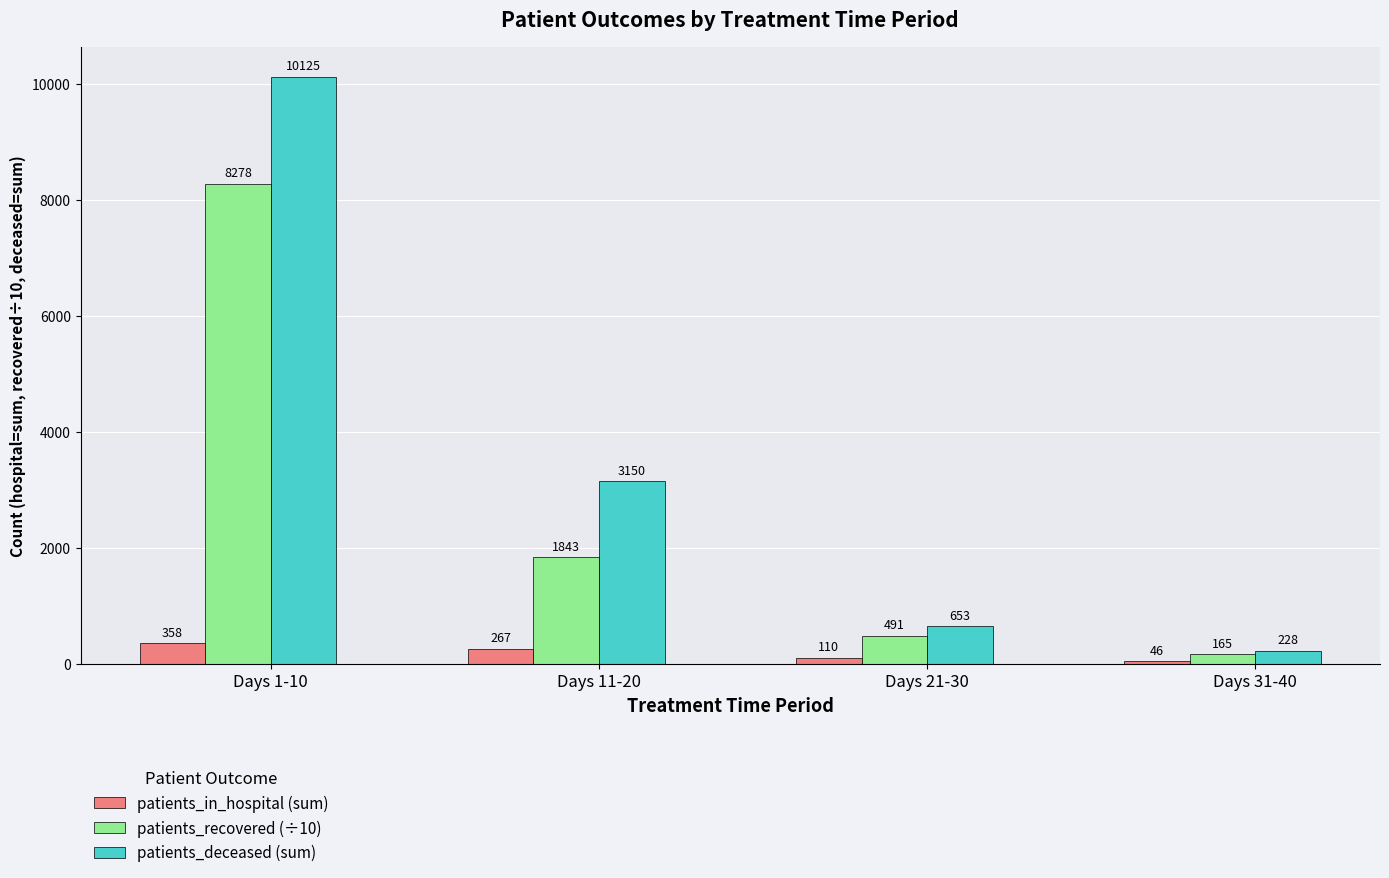

True or false: patients_deceased (sum) has a value of 653.0 at Days 21-30.

True